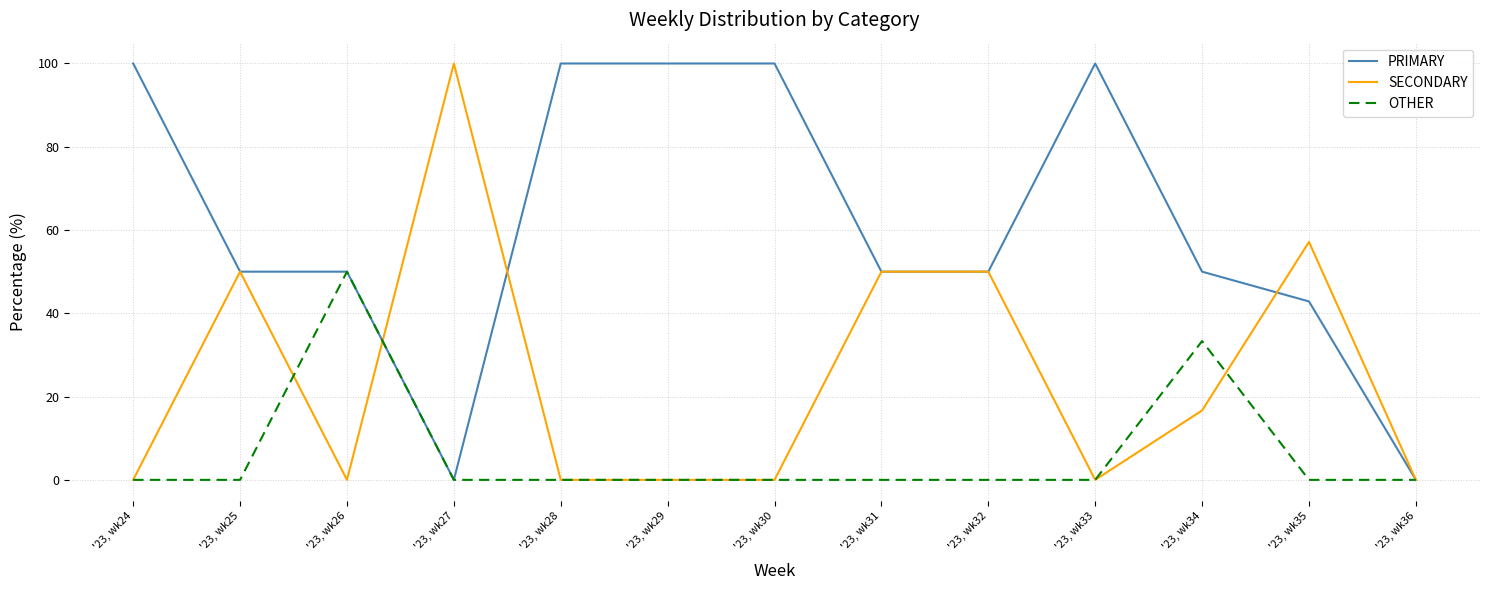

What is the difference between the highest and lowest values at '23, wk25?

50.0